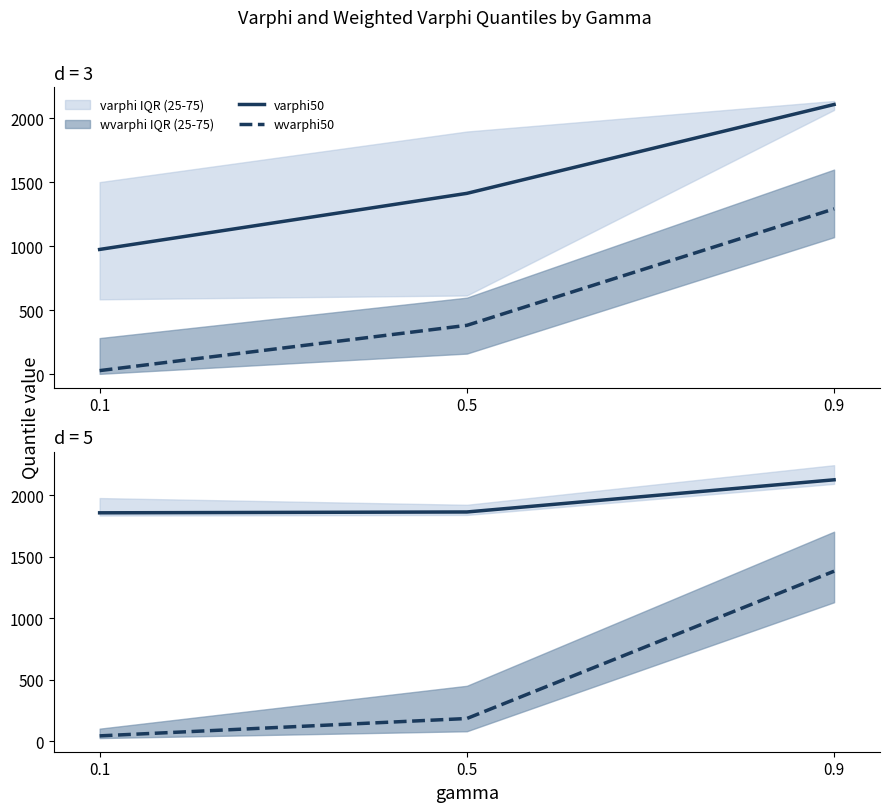

Where does the varphi50 series first go above 1865?

0.5